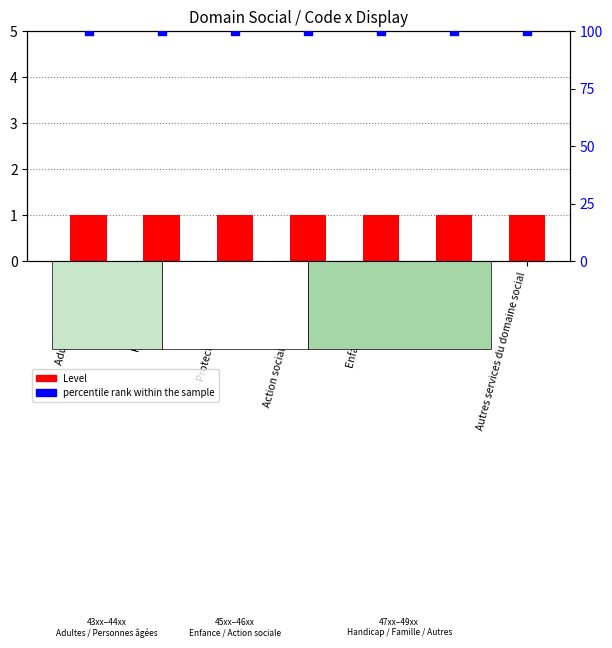

Which series reaches the maximum Y coordinate?

percentile rank within the sample